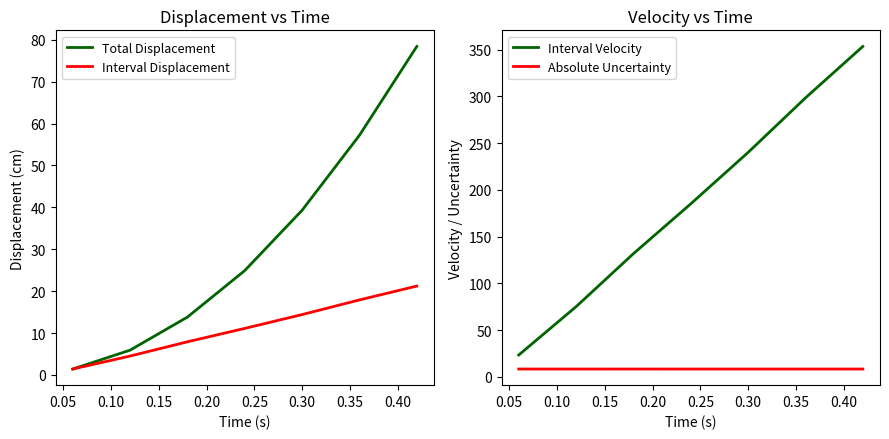

True or false: Interval Velocity and Absolute Uncertainty intersect in this chart.

False